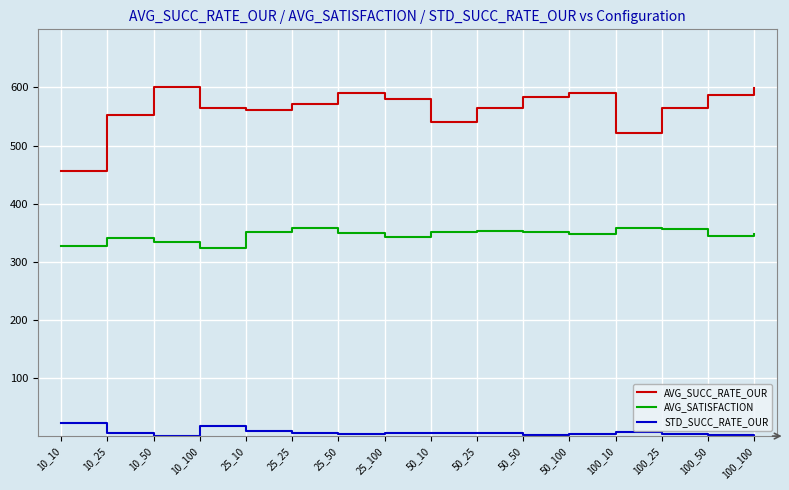

The value of STD_SUCC_RATE_OUR at 10_50 is 0.0. True or false?

True